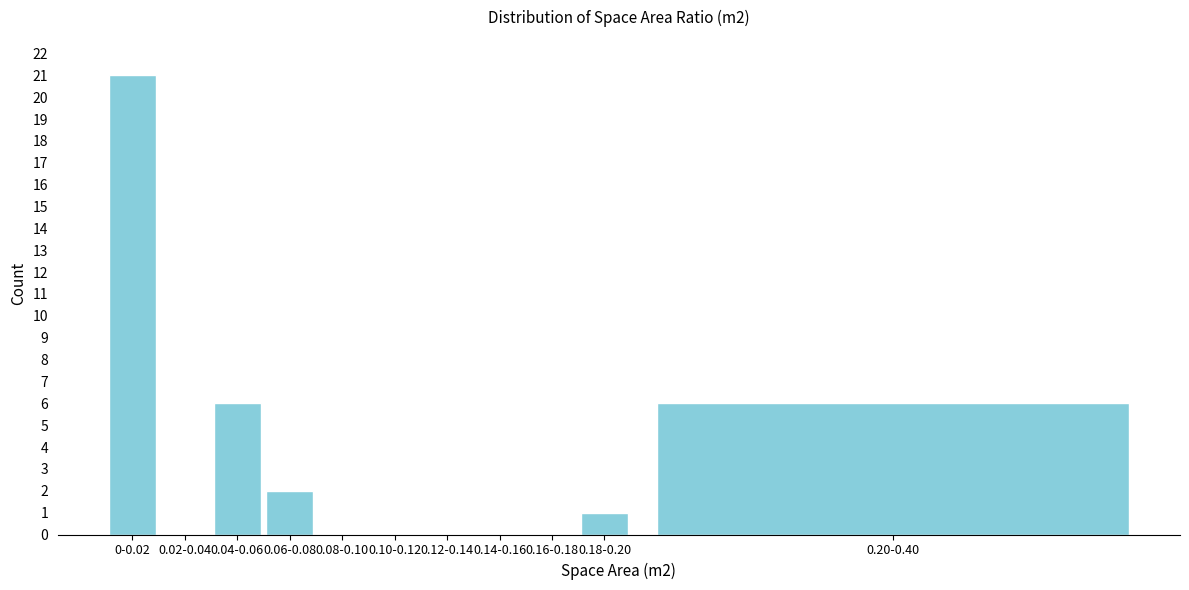

Reading right to left, list all the values displayed in this chart.

0.20-0.40=6	0.18-0.20=1	0.16-0.18=0	0.14-0.16=0	0.12-0.14=0	0.10-0.12=0	0.08-0.10=0	0.06-0.08=2	0.04-0.06=6	0.02-0.04=0	0-0.02=21